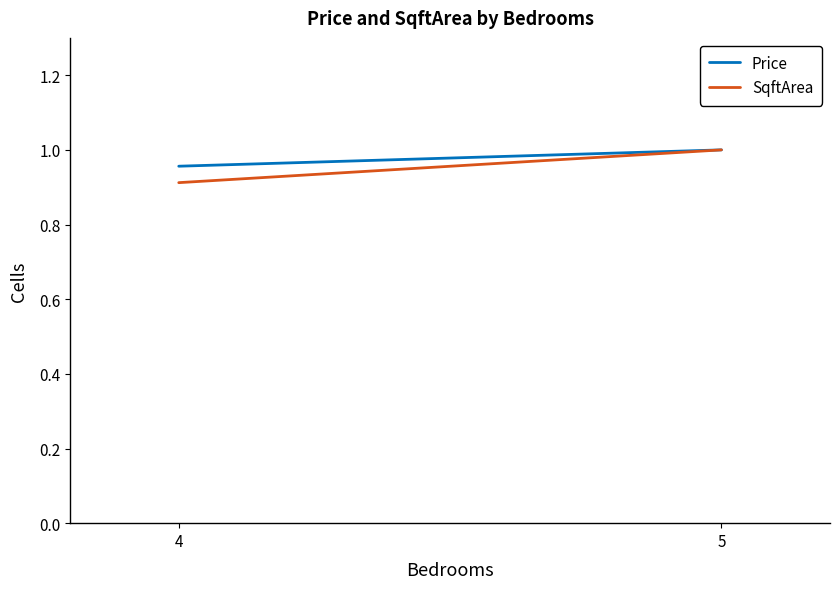

The Price series shows 1.4 at 5. True or false?

False